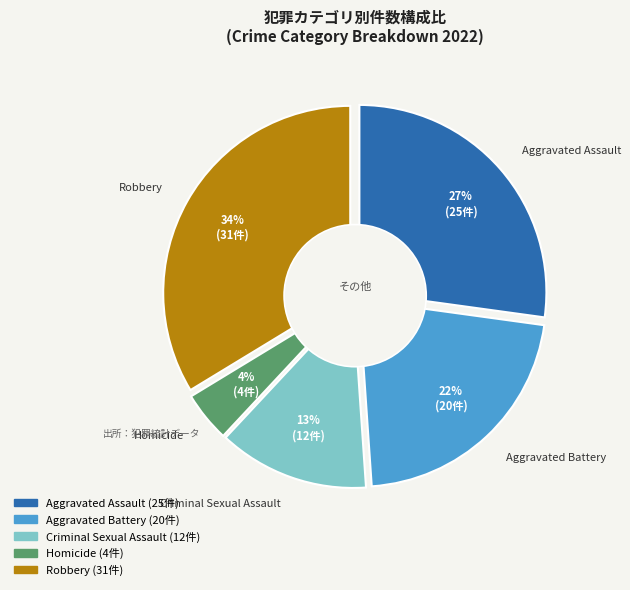

Is it true that Aggravated Assault is 27% of the pie?

True